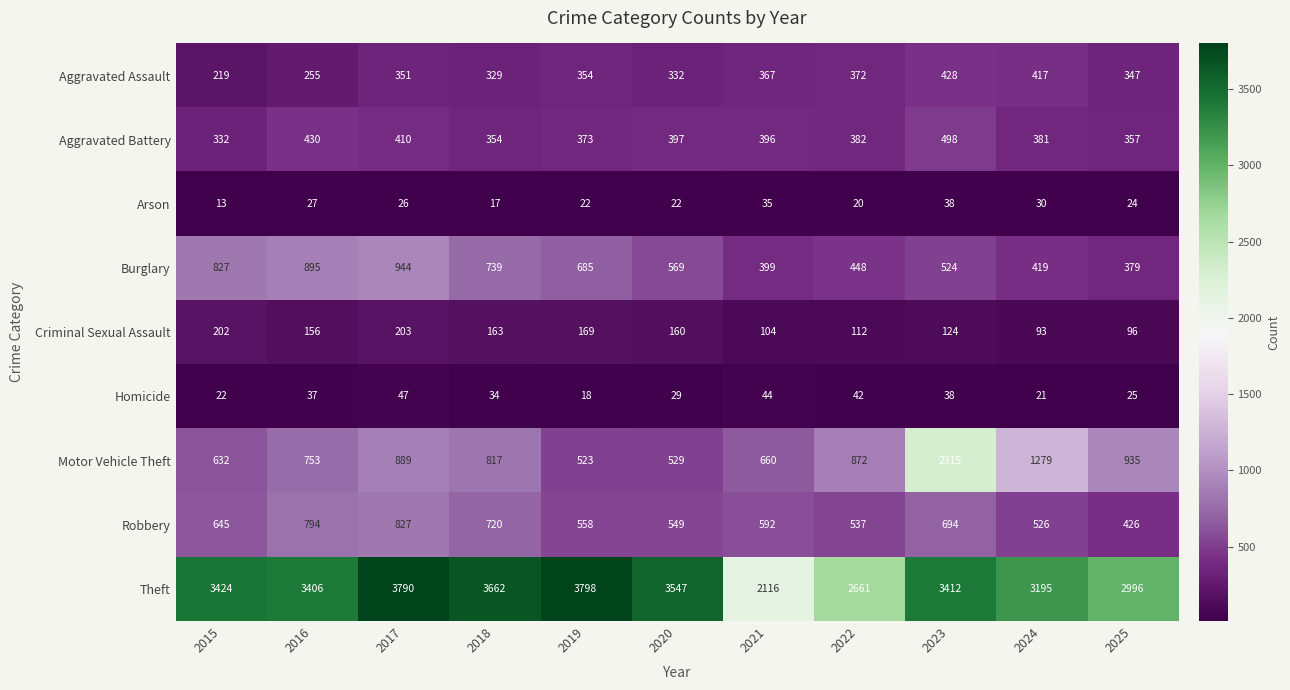

The Robbery series shows 116 at 2025. True or false?

False